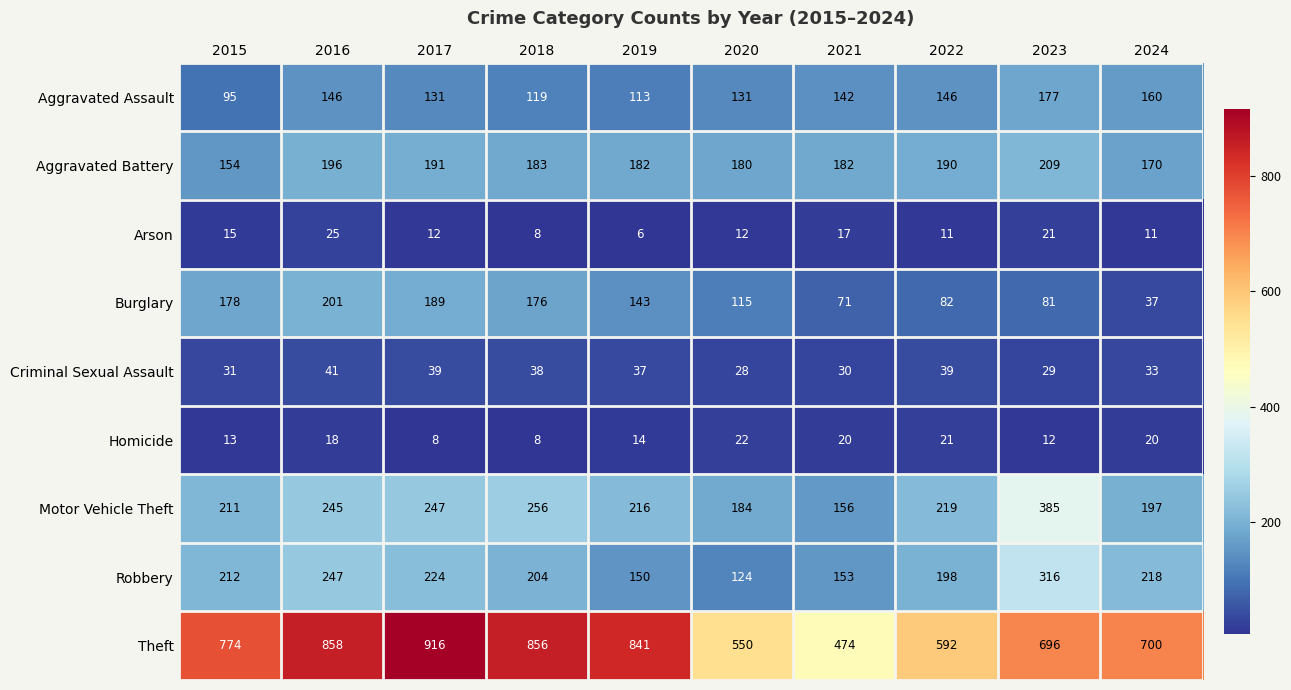

How many categories are shown in the chart?

10